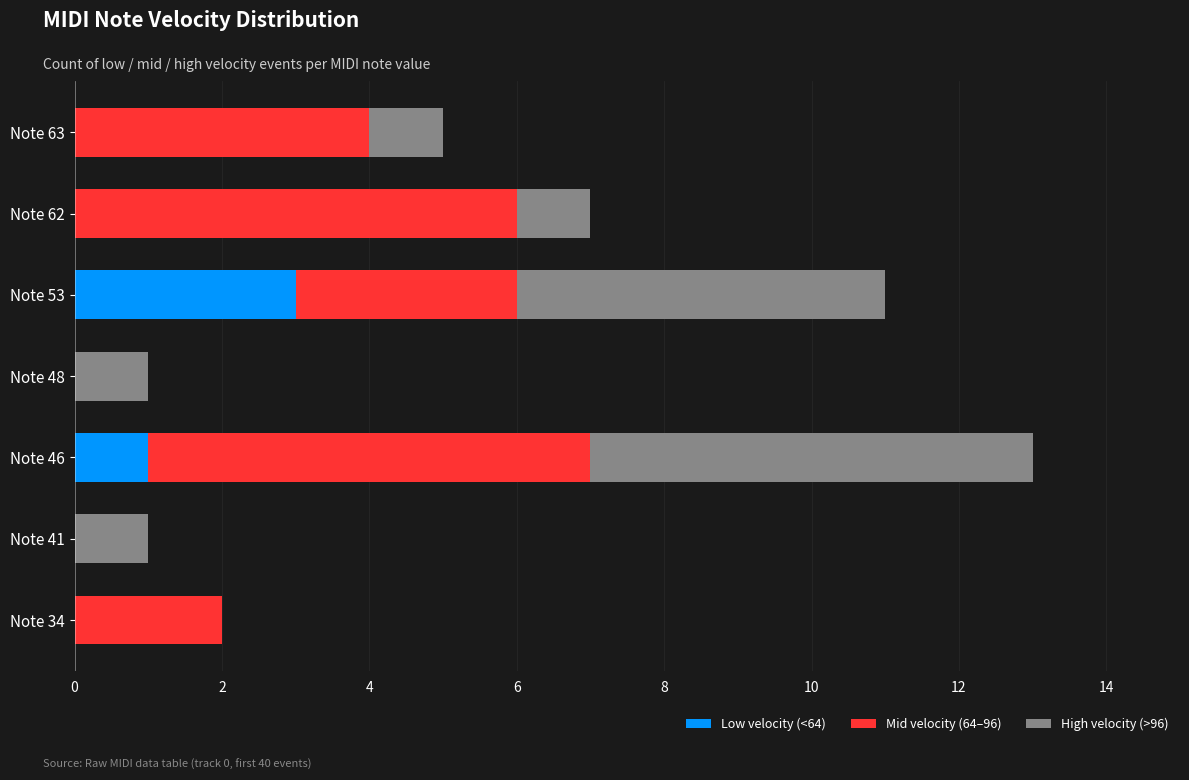

True or false: Low velocity (<64) has a value of -2 at Note 62.

False